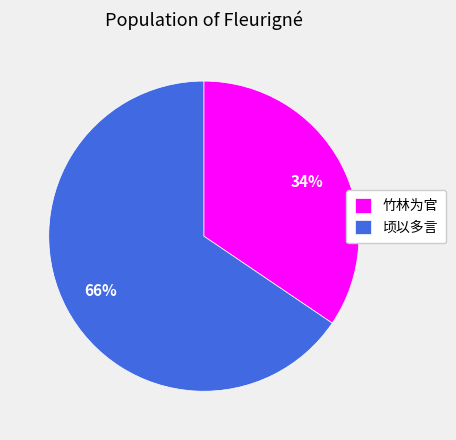

How many segments does this pie chart have?

2